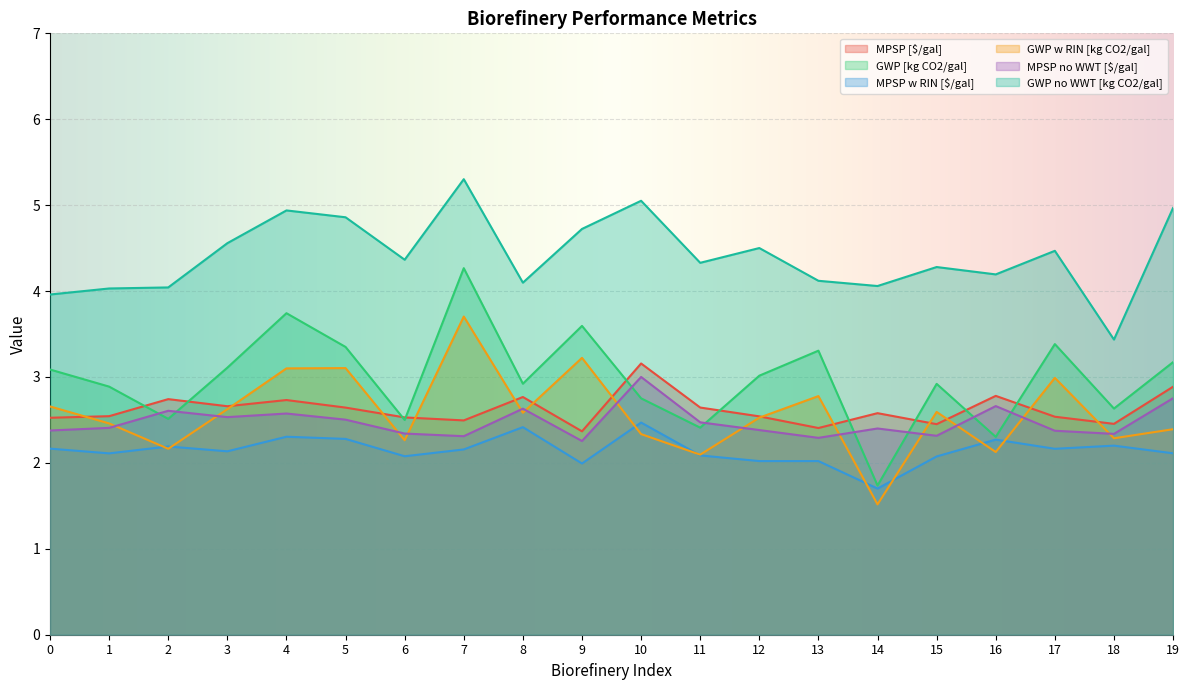

Reading right to left, extract all data points from this chart.

MPSP [$/gal]: 19=2.9	18=2.5	17=2.5	16=2.8	15=2.5	14=2.6	13=2.4	12=2.5	11=2.6	10=3.2	9=2.4	8=2.8	7=2.5	6=2.5	5=2.6	4=2.7	3=2.7	2=2.7	1=2.5	0=2.5
GWP [kg CO2/gal]: 19=3.2	18=2.6	17=3.4	16=2.3	15=2.9	14=1.7	13=3.3	12=3.0	11=2.4	10=2.8	9=3.6	8=2.9	7=4.3	6=2.5	5=3.3	4=3.7	3=3.1	2=2.5	1=2.9	0=3.1
MPSP w RIN [$/gal]: 19=2.1	18=2.2	17=2.2	16=2.3	15=2.1	14=1.7	13=2.0	12=2.0	11=2.1	10=2.5	9=2.0	8=2.4	7=2.2	6=2.1	5=2.3	4=2.3	3=2.1	2=2.2	1=2.1	0=2.2
GWP w RIN [kg CO2/gal]: 19=2.4	18=2.3	17=3.0	16=2.1	15=2.6	14=1.5	13=2.8	12=2.5	11=2.1	10=2.3	9=3.2	8=2.6	7=3.7	6=2.3	5=3.1	4=3.1	3=2.6	2=2.2	1=2.5	0=2.7
MPSP no WWT [$/gal]: 19=2.8	18=2.3	17=2.4	16=2.7	15=2.3	14=2.4	13=2.3	12=2.4	11=2.5	10=3.0	9=2.3	8=2.6	7=2.3	6=2.3	5=2.5	4=2.6	3=2.5	2=2.6	1=2.4	0=2.4
GWP no WWT [kg CO2/gal]: 19=5.0	18=3.4	17=4.5	16=4.2	15=4.3	14=4.1	13=4.1	12=4.5	11=4.3	10=5.1	9=4.7	8=4.1	7=5.3	6=4.4	5=4.9	4=4.9	3=4.6	2=4.0	1=4.0	0=4.0